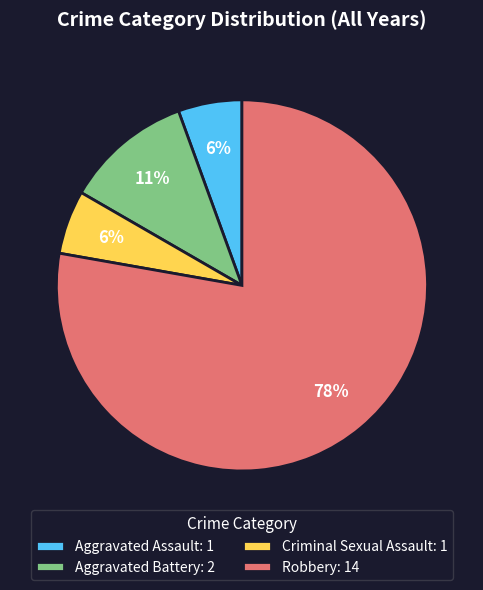

True or false: Criminal Sexual Assault accounts for 6% of the total.

True